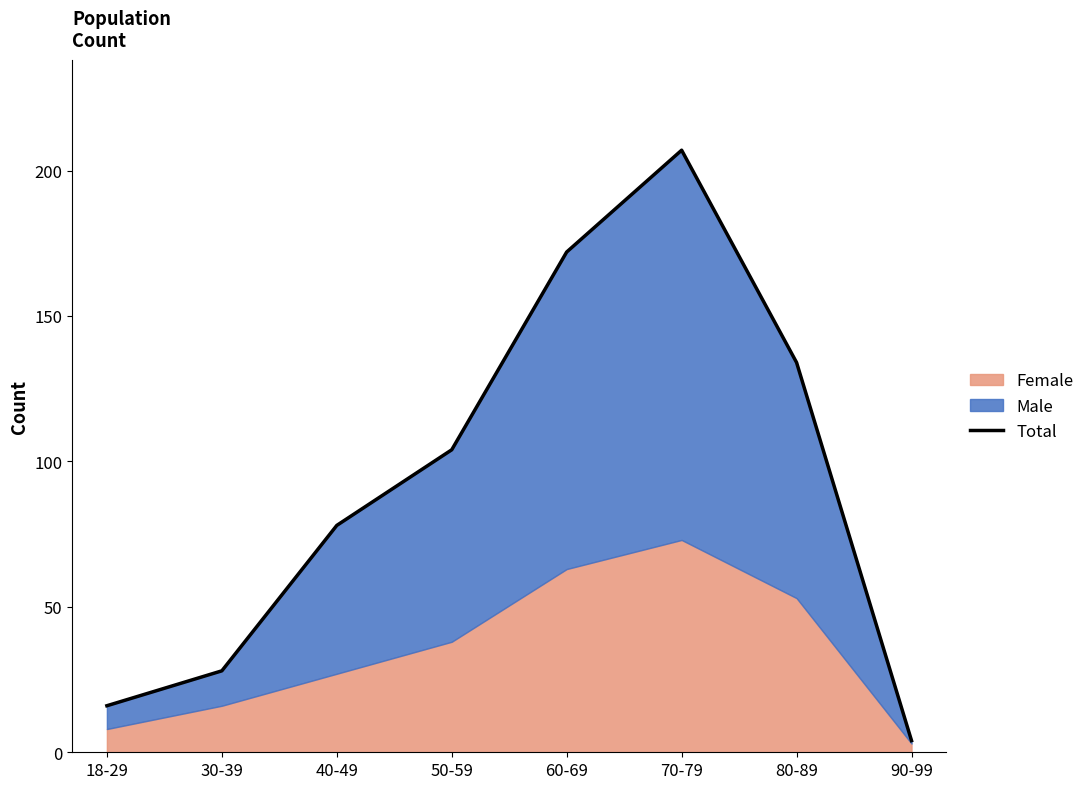

What is the difference between the values at 18-29 and 80-89?

118